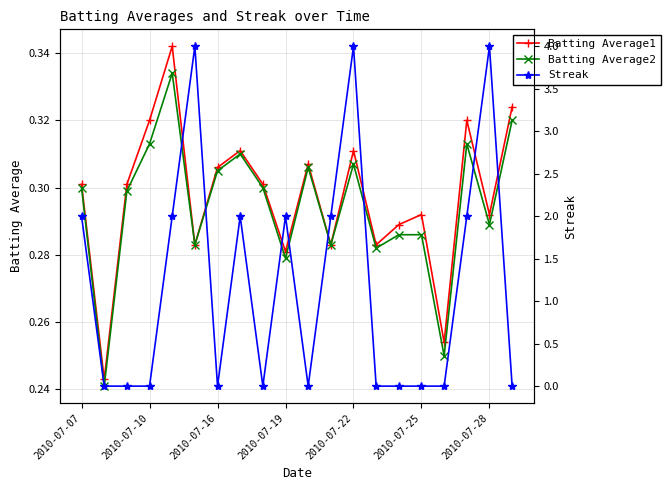

Count the number of data series in this chart.

3